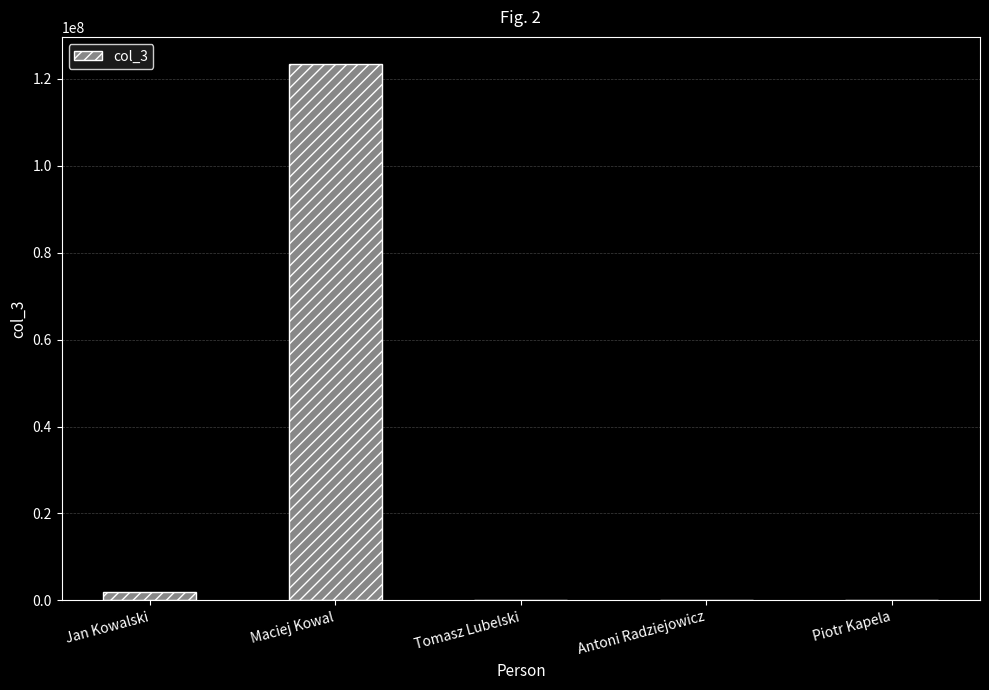

Which label corresponds to the largest value in the chart?

Maciej Kowal